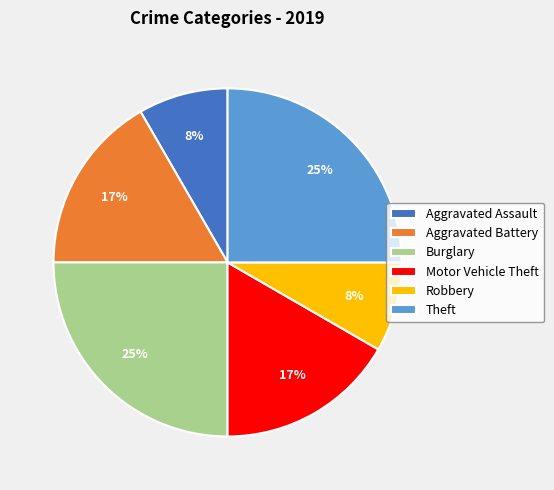

The Motor Vehicle Theft slice represents 17% of the pie. True or false?

True